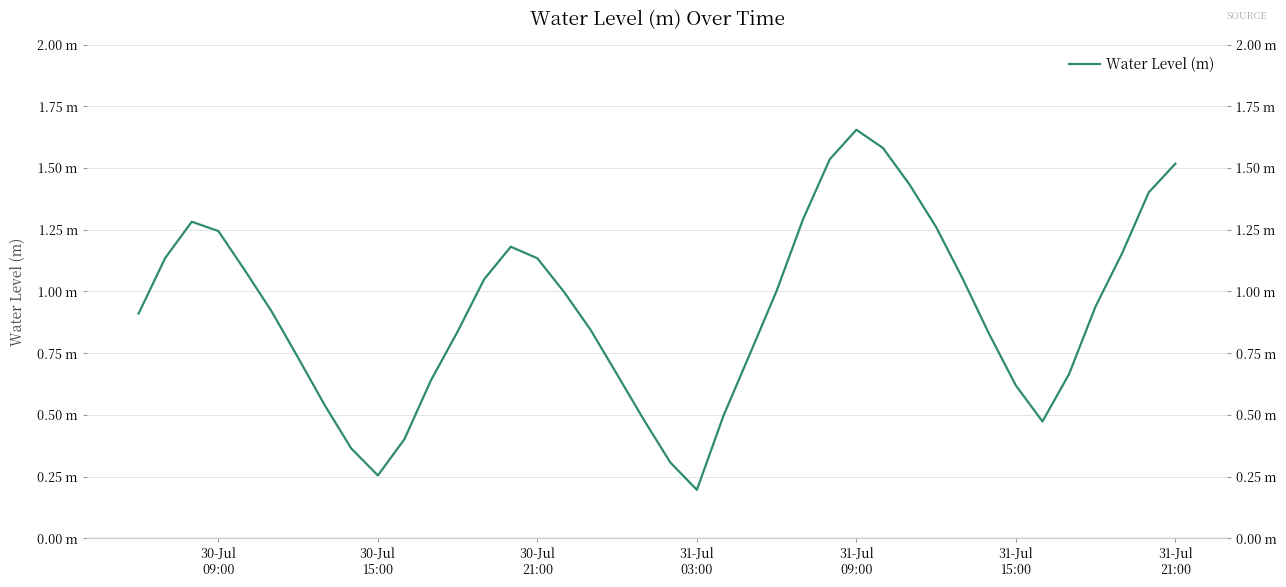

How many points are lower than both their immediate neighbors (excluding endpoints)?

3